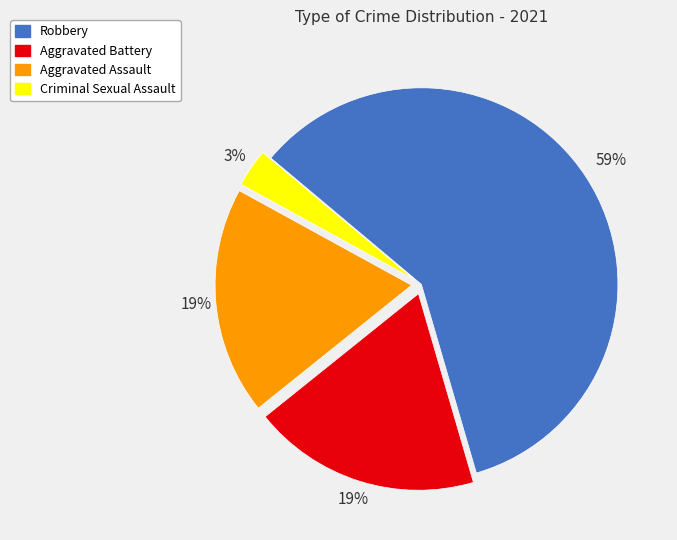

How many slices are in this pie chart?

4